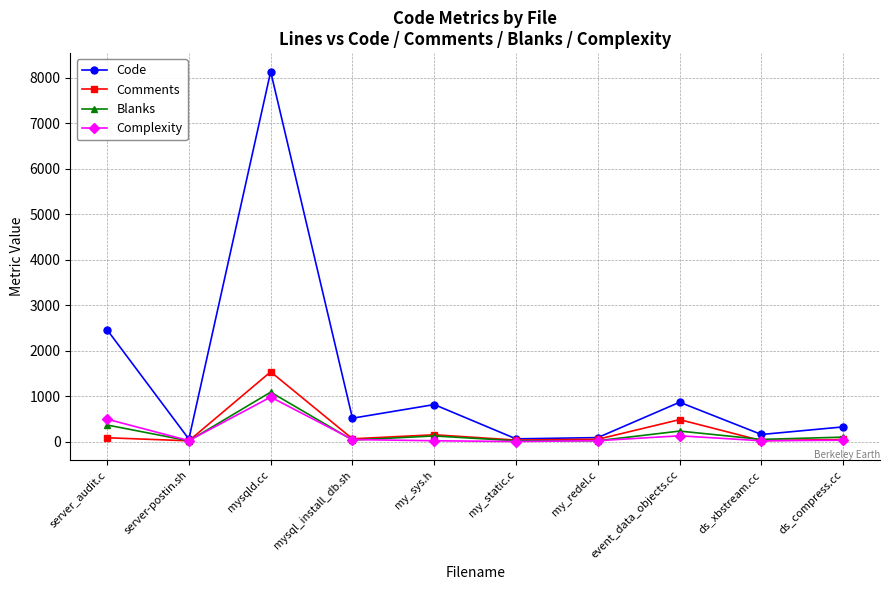

True or false: Comments has more than 1 points higher than both neighbors.

True